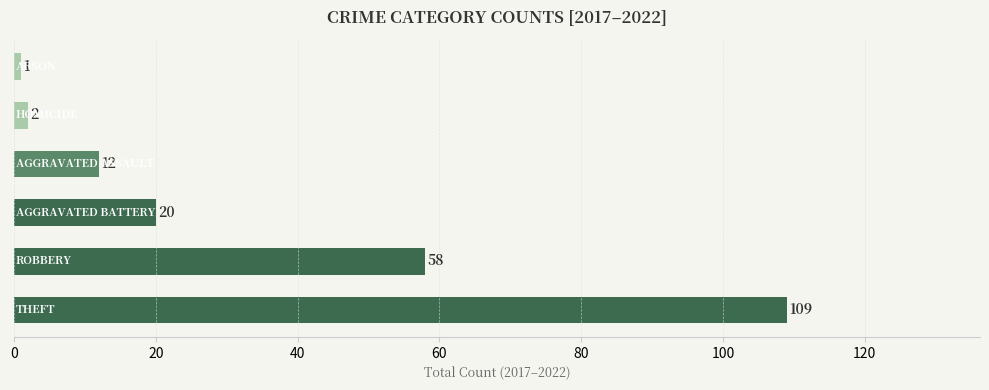

What is the average value?

34